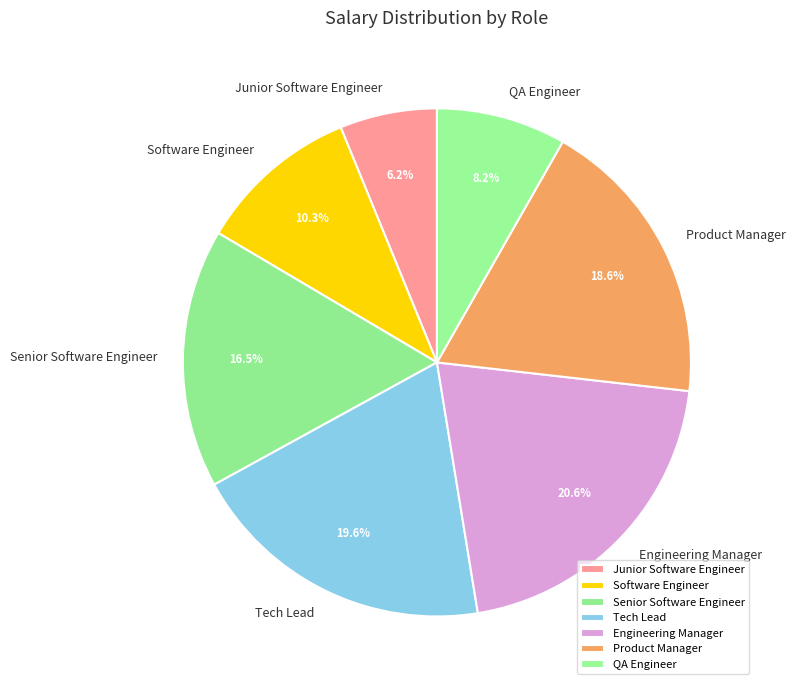

To the nearest percent, what is the difference between the Tech Lead and QA Engineer slice percentages?

11%